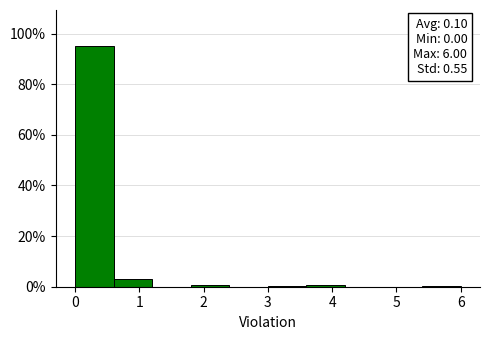

Over which range of the x-axis is the bar tallest?

0.0 to 0.6